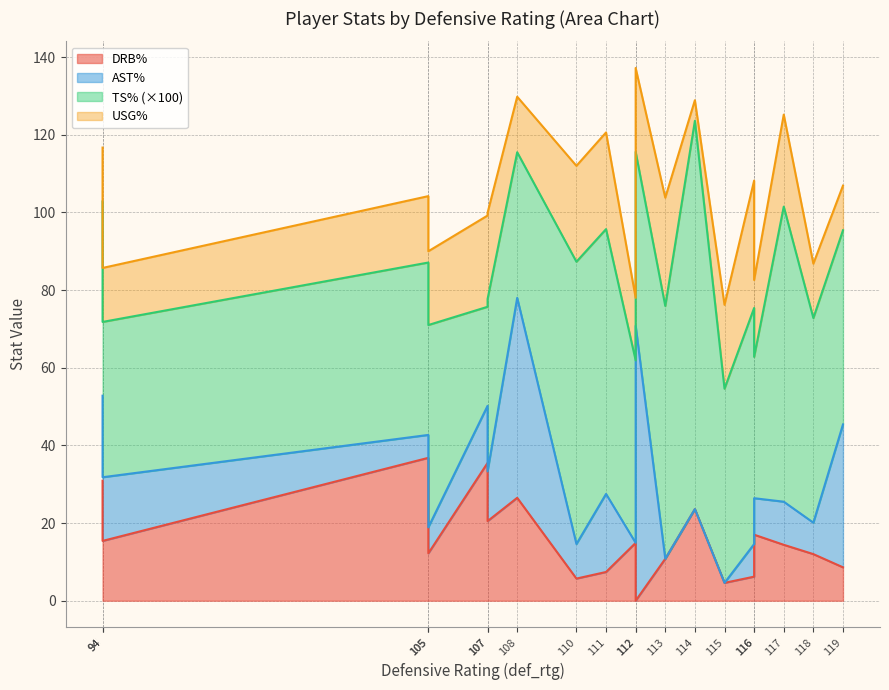

List the labels in order of usg_pct value, smallest first.

8, 1, 9, 18, 6, 17, 10, 14, 11, 3, 12, 15, 5, 4, 2, 16, 0, 13, 7